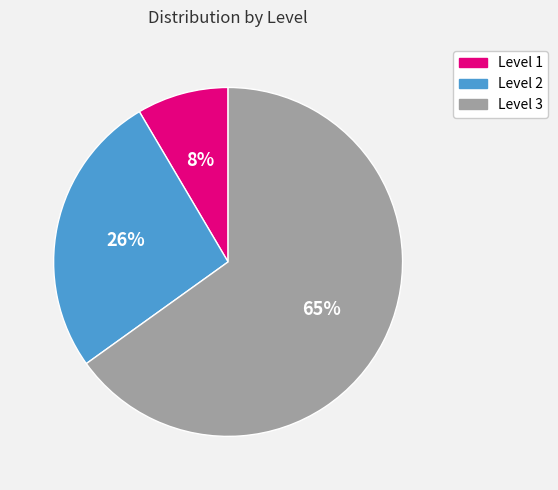

Does any single category account for the majority?

Yes